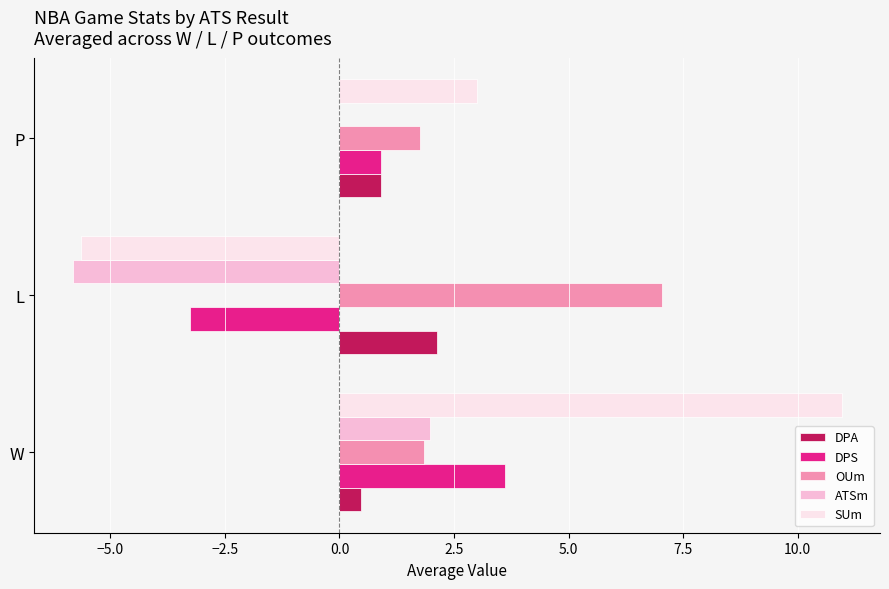

Which series has the largest total across all categories?

OUm